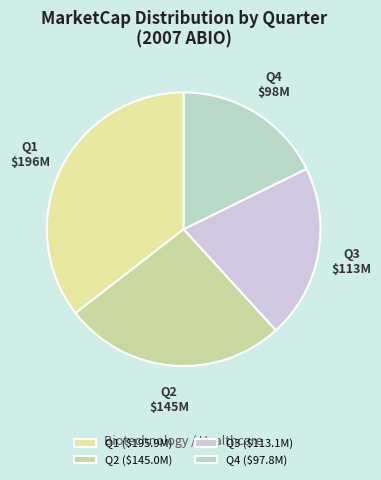

Which has a higher value, Q2 or Q4?

Q2